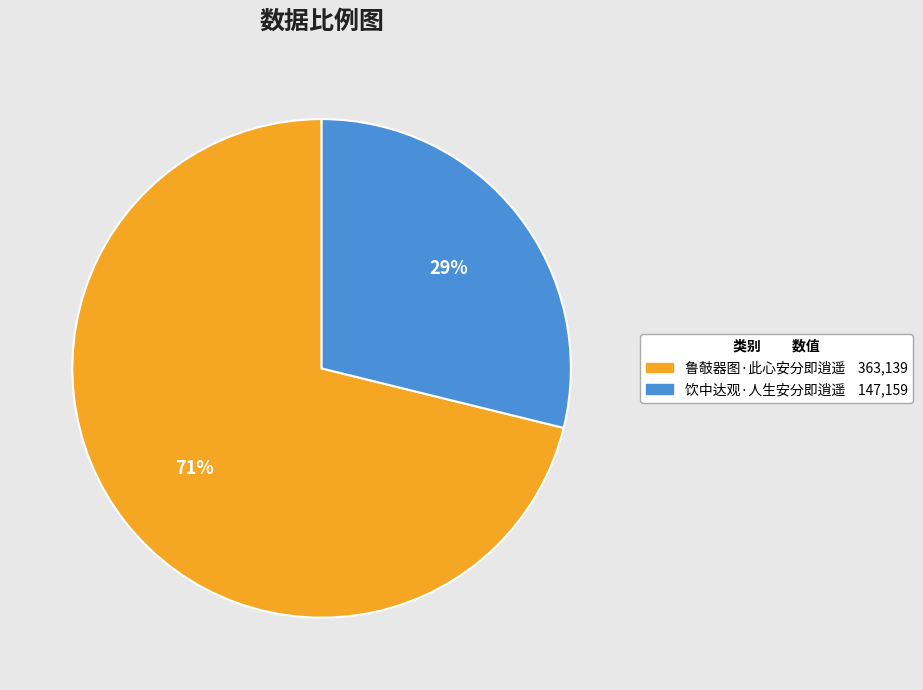

Rank the categories by value from highest to lowest.

鲁攲器图·此心安分即逍遥, 饮中达观·人生安分即逍遥